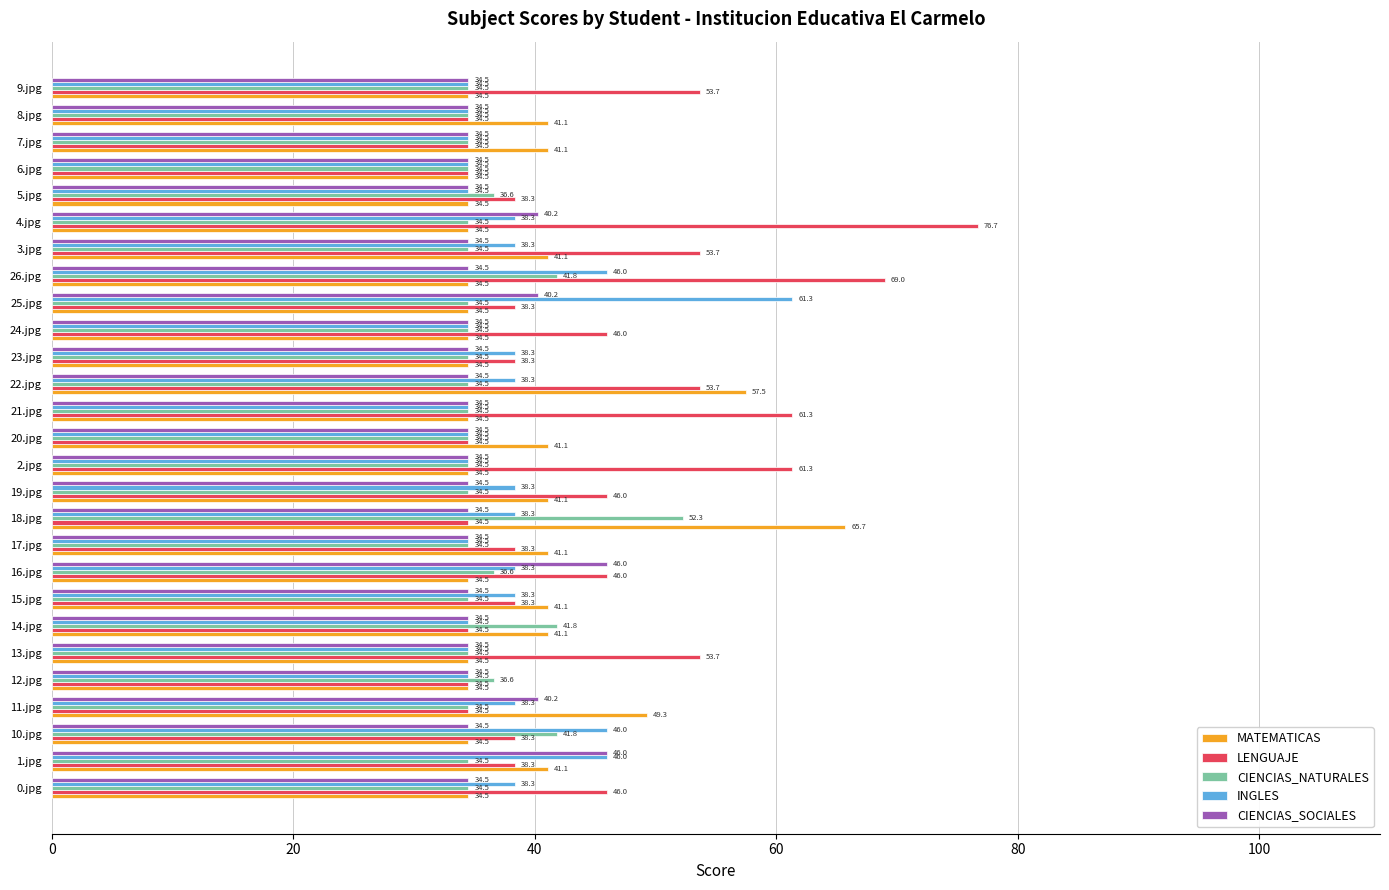

Which series has the largest total across all categories?

LENGUAJE